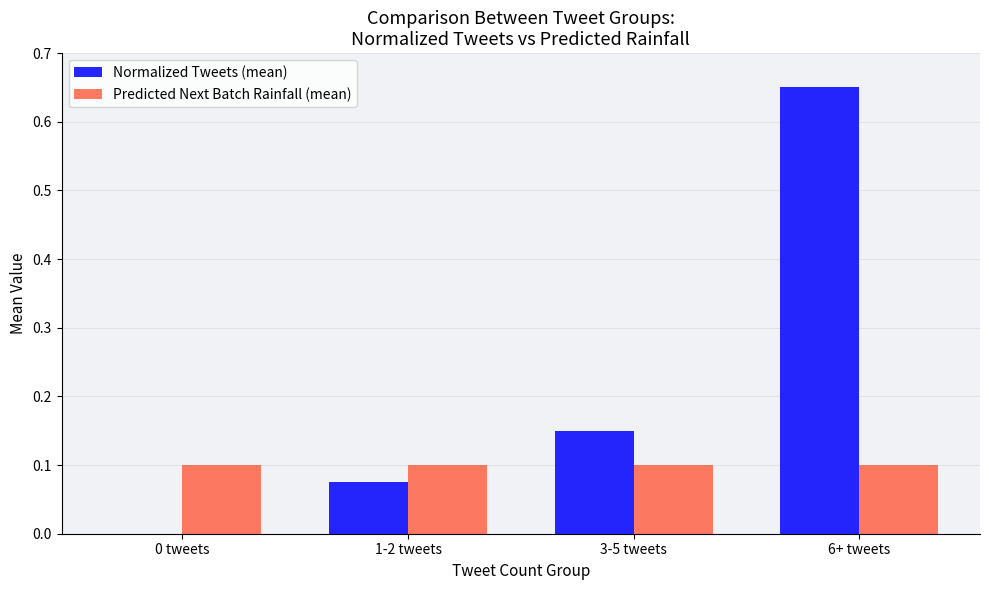

At which category is the sum across all series the highest?

6+ tweets